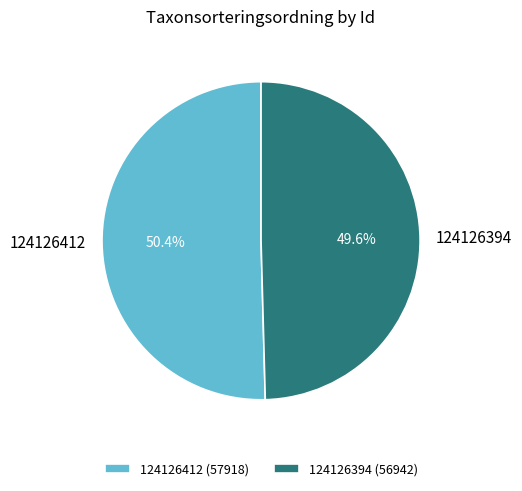

Combined, do 124126412 and 124126394 account for over 50%?

Yes